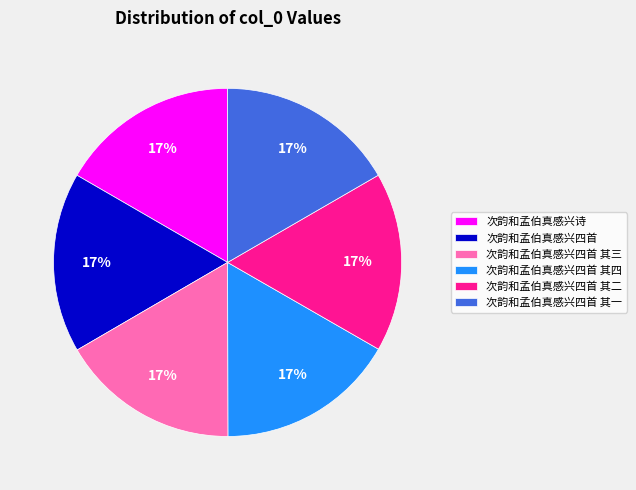

Do 次韵和孟伯真感兴诗 and 次韵和孟伯真感兴四首 其四 together represent more than half of the pie?

No